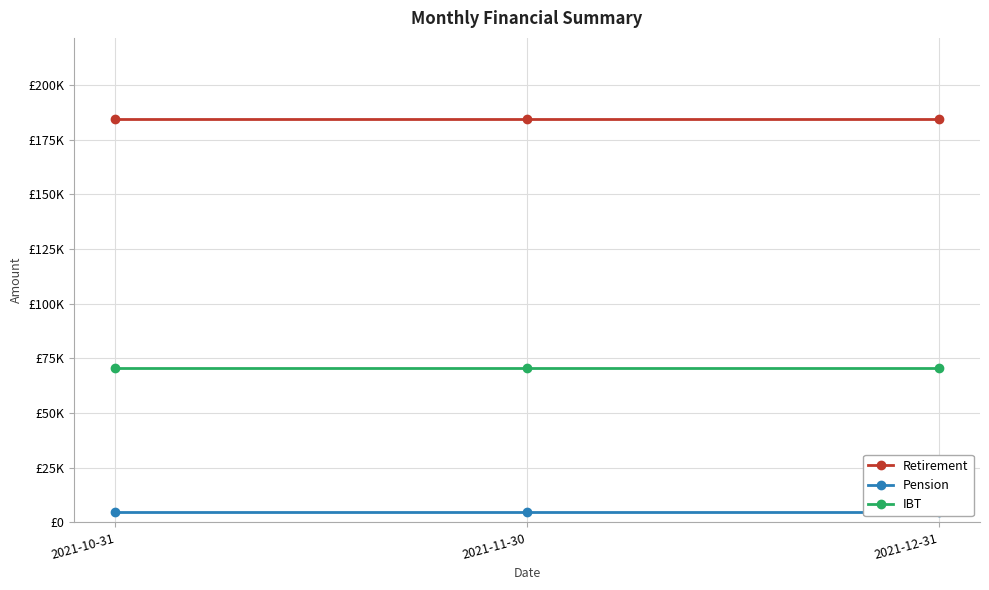

How many distinct data groups are displayed?

3